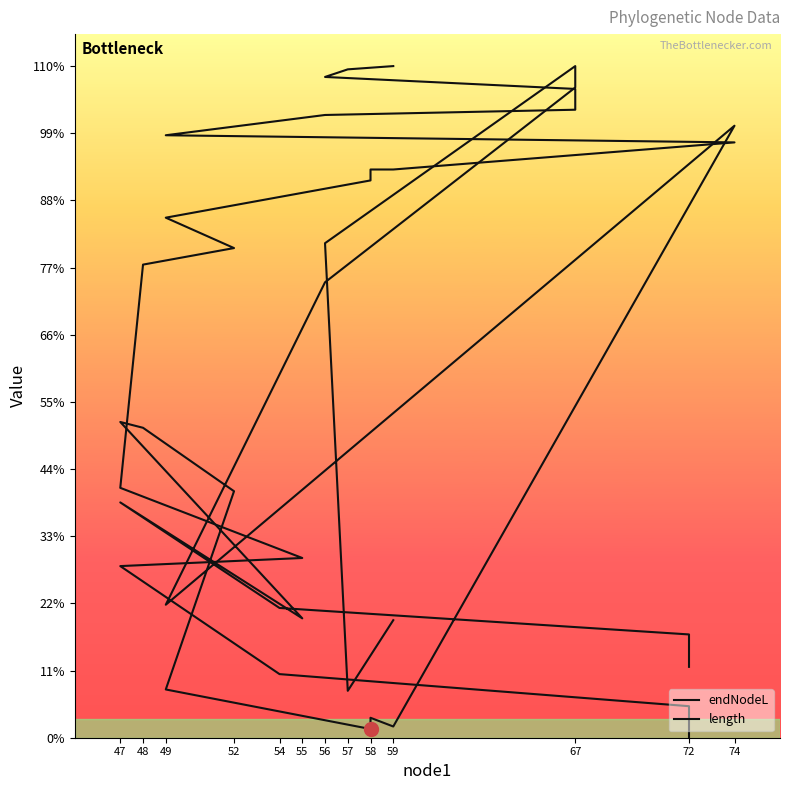

What position from the left is 56?

7